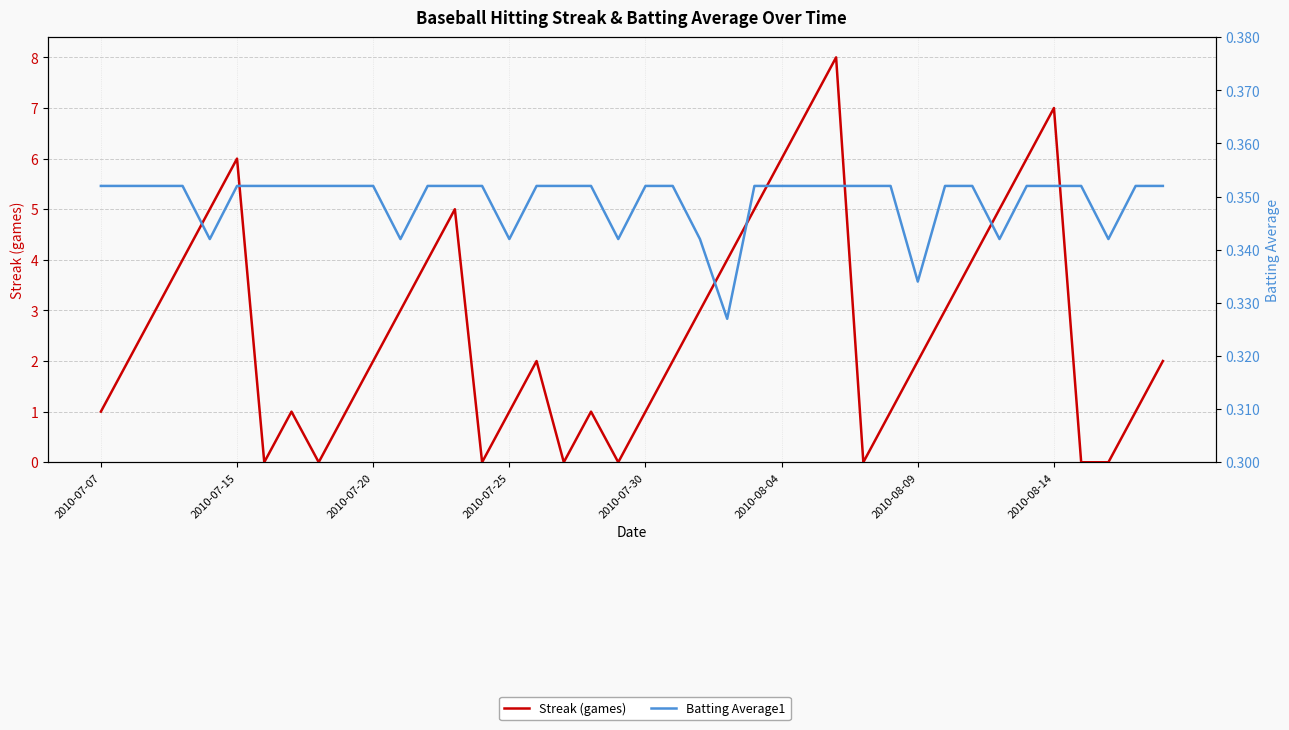

What position from the right is 26?

14